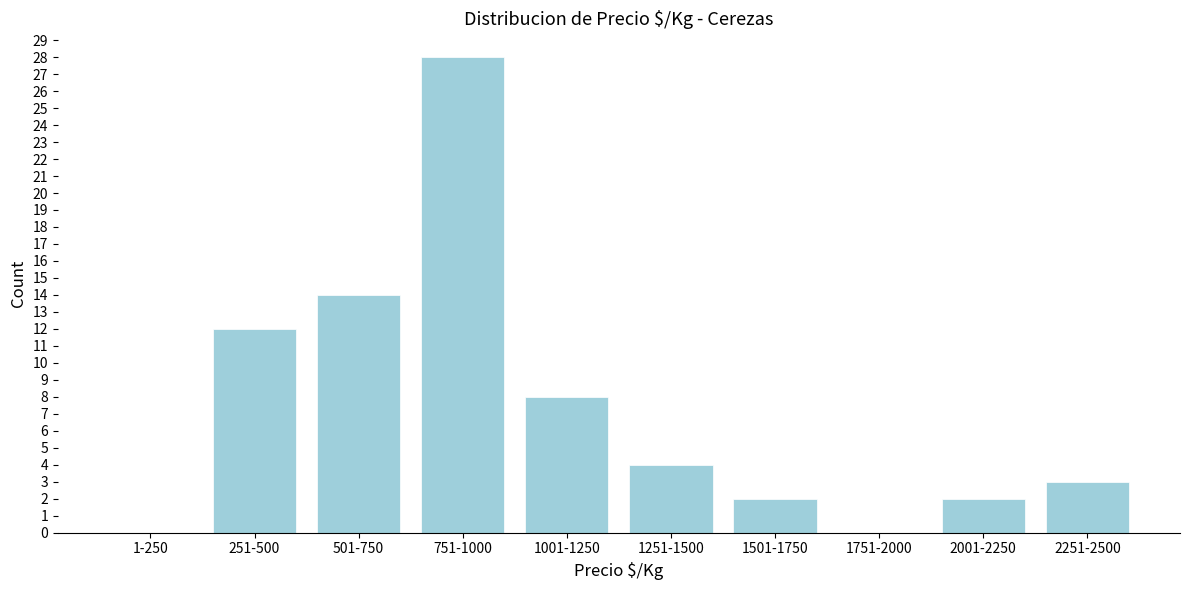

Reading left to right, extract all data points from this chart.

1-250=0	251-500=12	501-750=14	751-1000=28	1001-1250=8	1251-1500=4	1501-1750=2	1751-2000=0	2001-2250=2	2251-2500=3